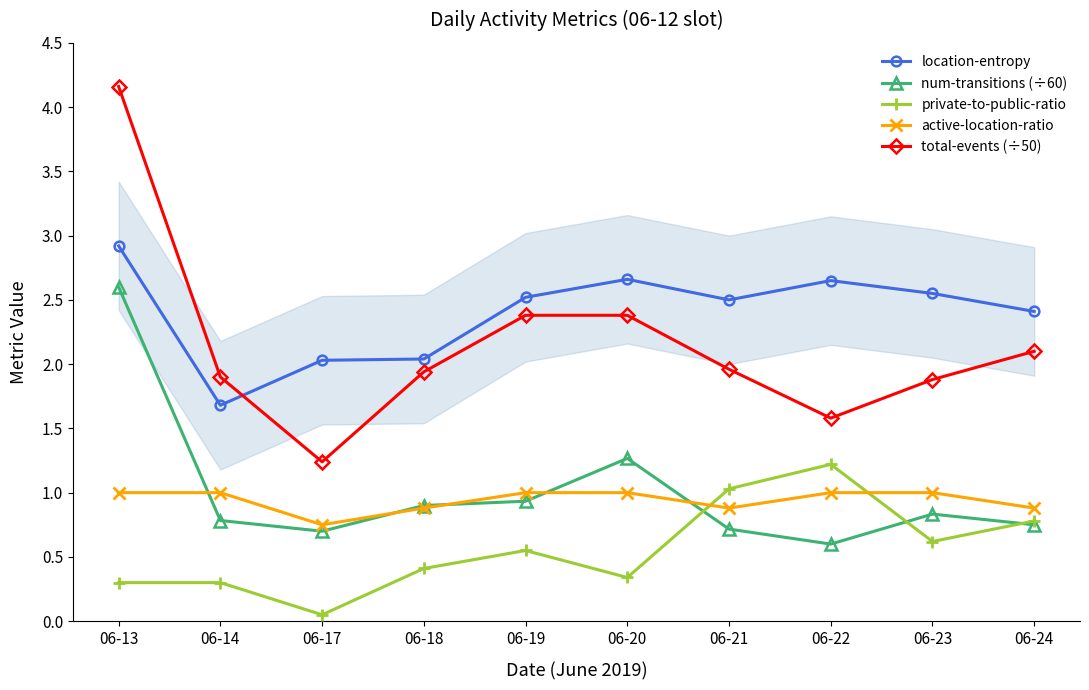

Which category has the highest value in the active-location-ratio series?

06-13